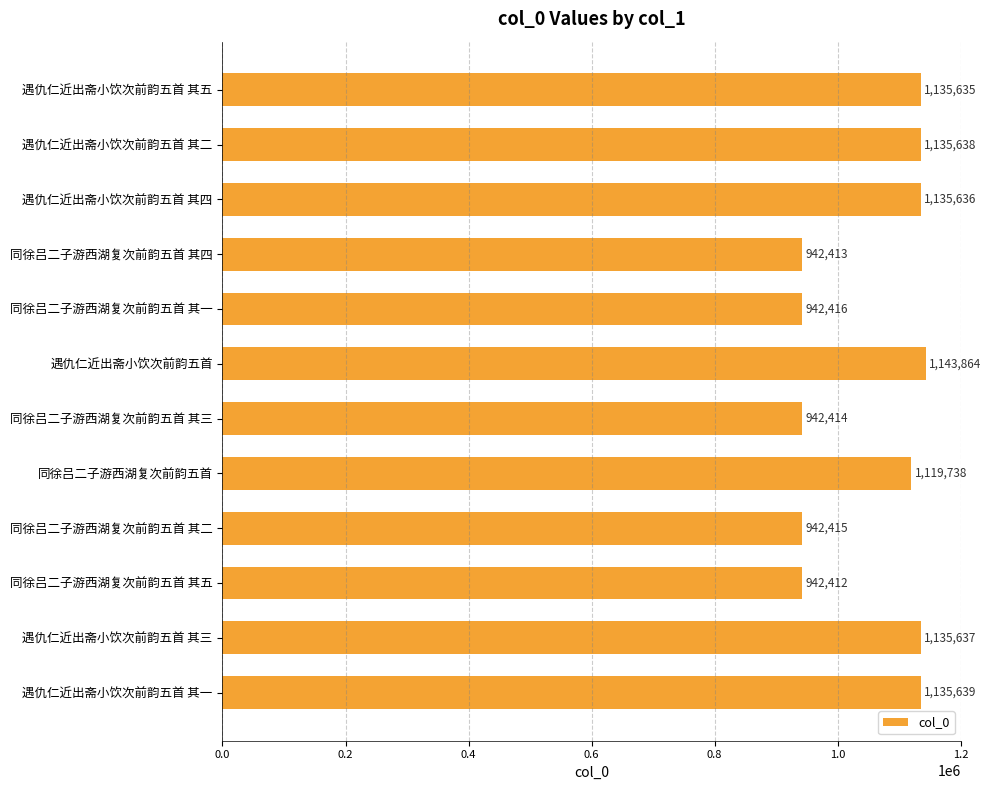

What is the average value?

1054488